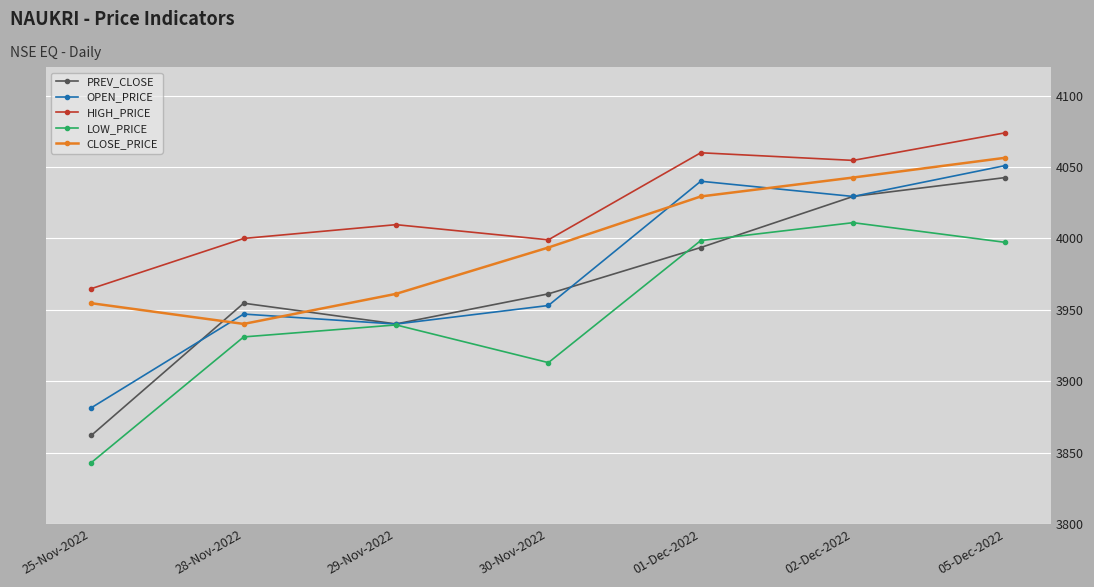

How many series are shown in this chart?

5